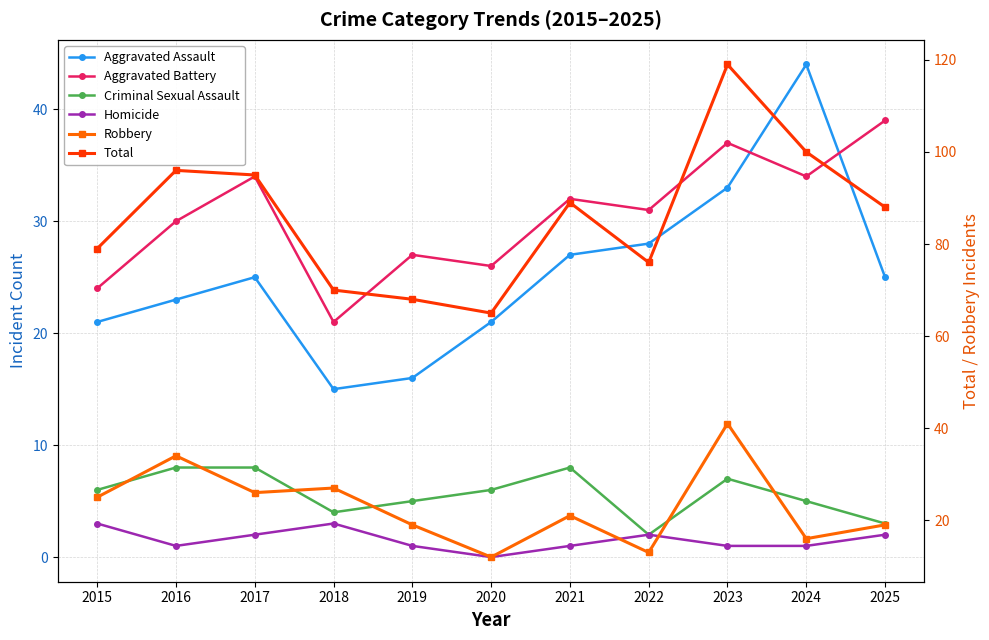

What is the average value of the Robbery series?

23